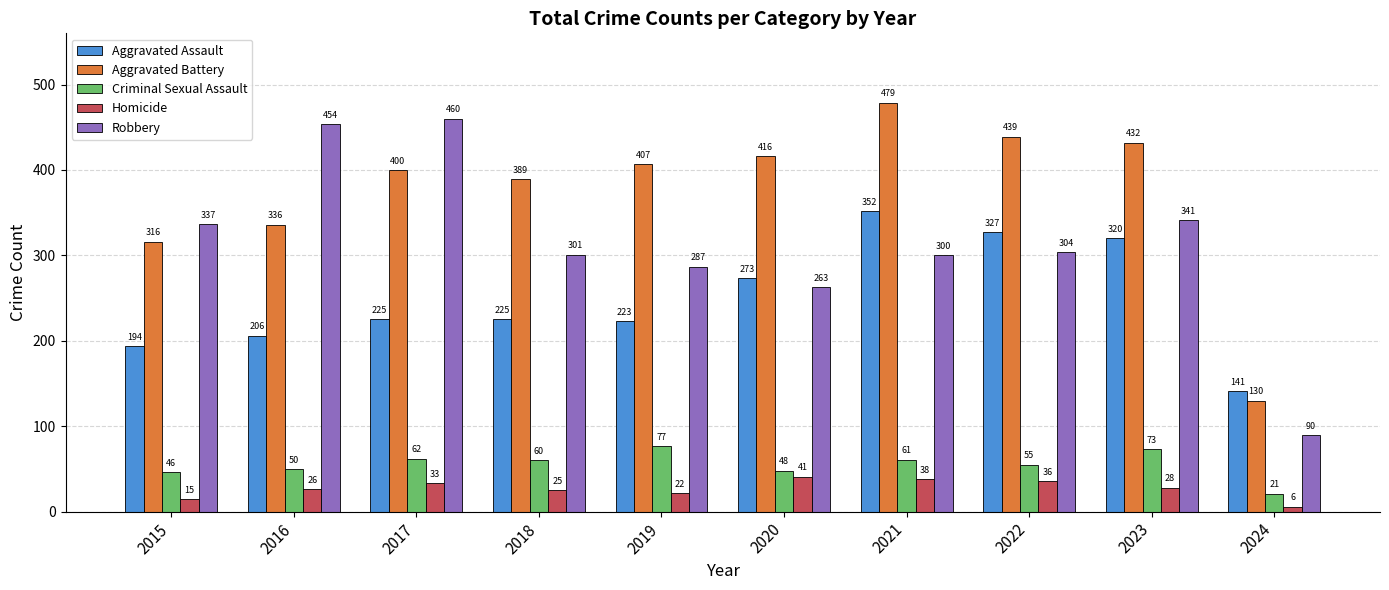

Rank the series by their maximum value, from lowest to highest.

Homicide, Criminal Sexual Assault, Aggravated Assault, Robbery, Aggravated Battery